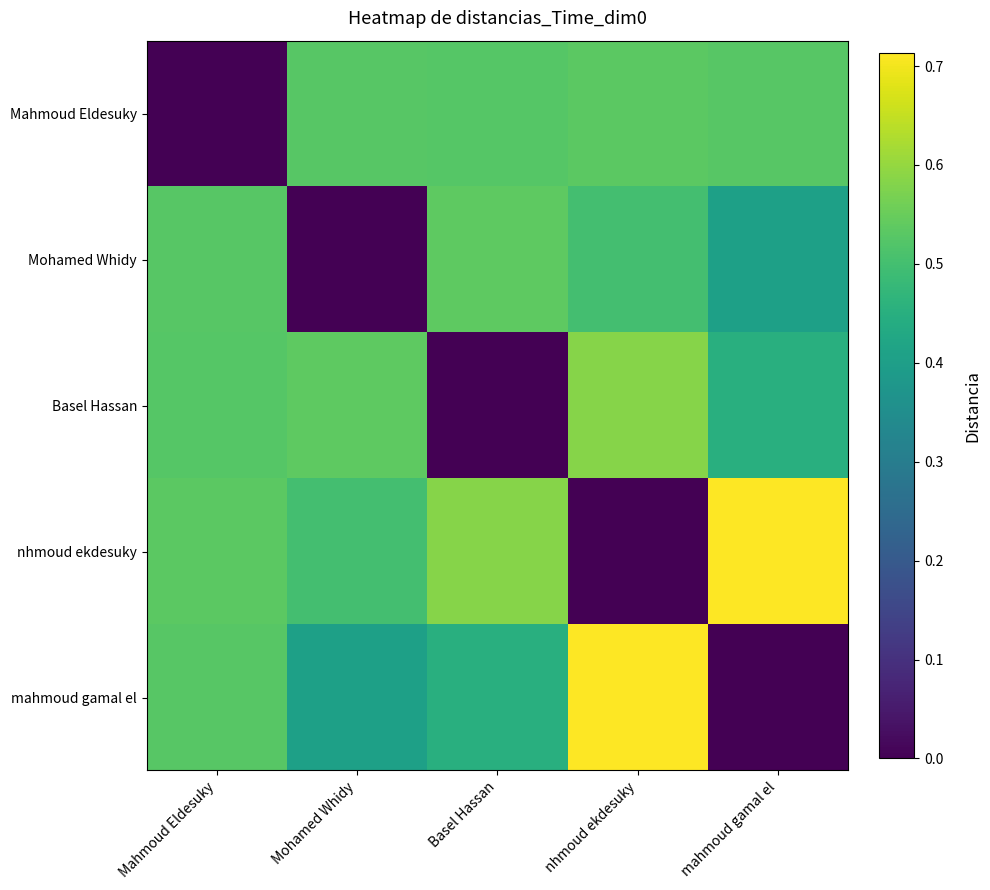

Rank the series by their maximum value, from highest to lowest.

nhmoud ekdesuky, mahmoud gamal el, Basel Hassan, Mohamed Whidy, Mahmoud Eldesuky